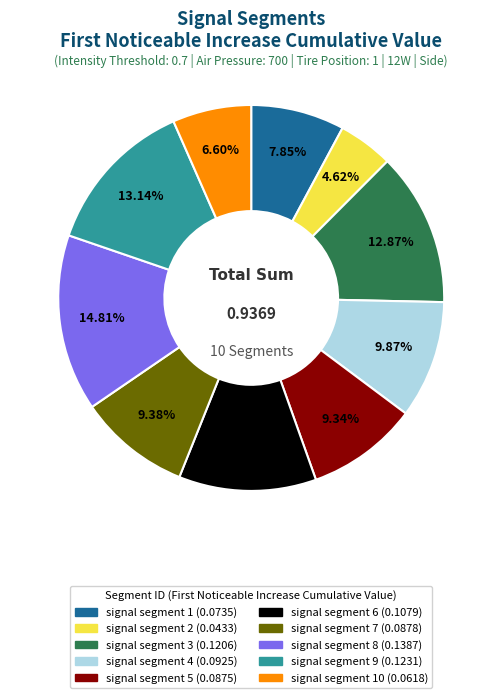

How many segments does this pie chart have?

10